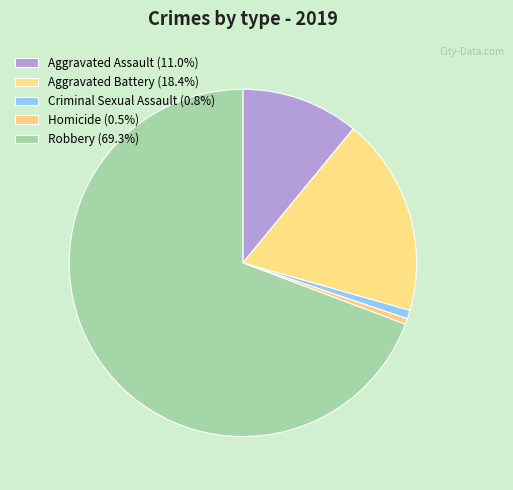

Rank the categories by value from highest to lowest.

Robbery, Aggravated Battery, Aggravated Assault, Criminal Sexual Assault, Homicide